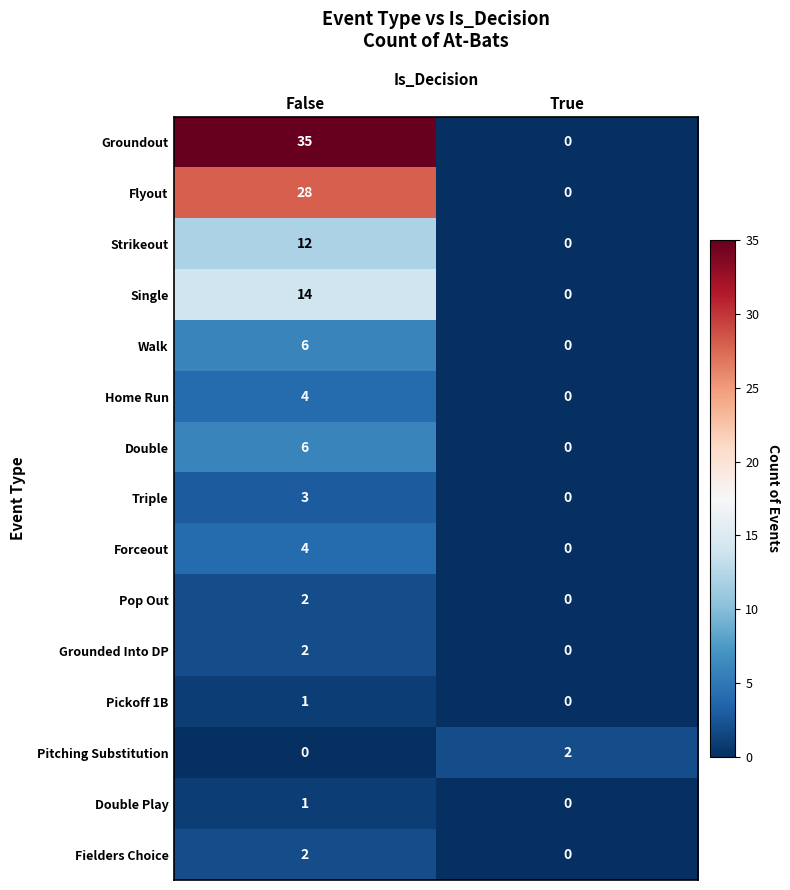

Reading left to right, transcribe all the data shown in this chart.

Groundout: False=35	True=0
Flyout: False=28	True=0
Strikeout: False=12	True=0
Single: False=14	True=0
Walk: False=6	True=0
Home Run: False=4	True=0
Double: False=6	True=0
Triple: False=3	True=0
Forceout: False=4	True=0
Pop Out: False=2	True=0
Grounded Into DP: False=2	True=0
Pickoff 1B: False=1	True=0
Pitching Substitution: False=0	True=2
Double Play: False=1	True=0
Fielders Choice: False=2	True=0